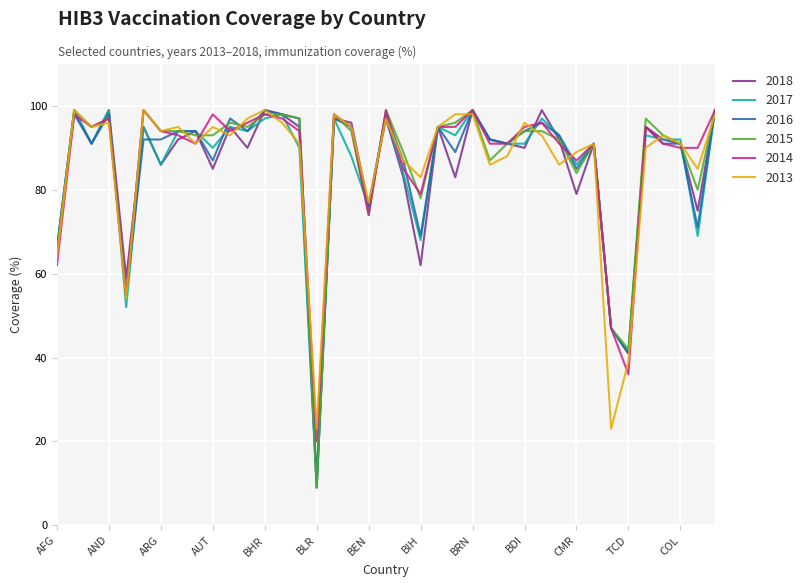

What is the highest value of the 2018 series?

99